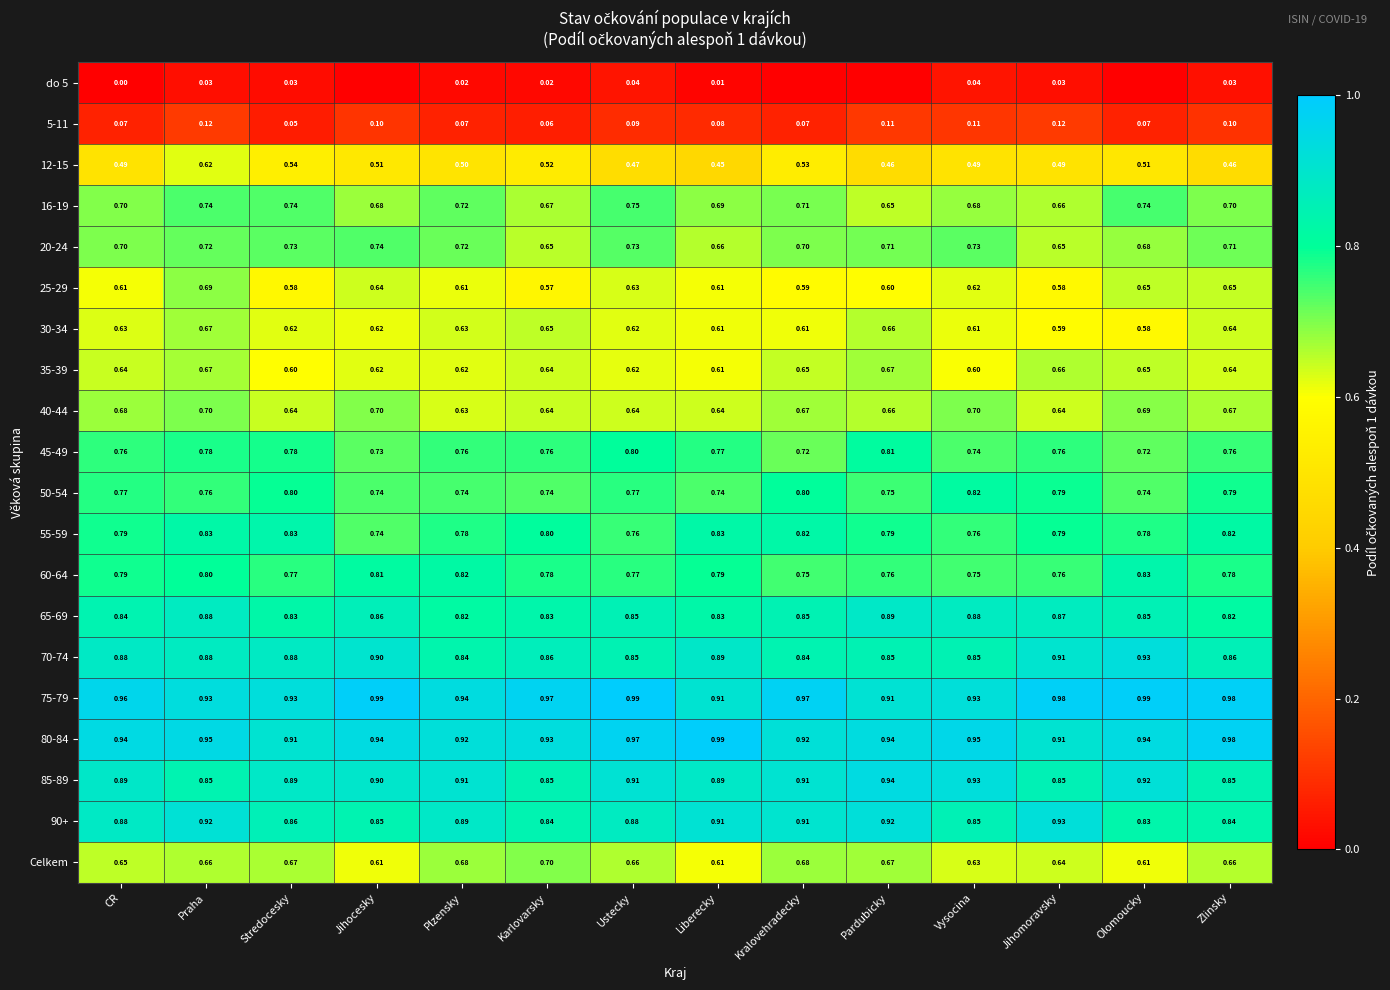

At which label is 55-59 closest to 0?

Jihocesky